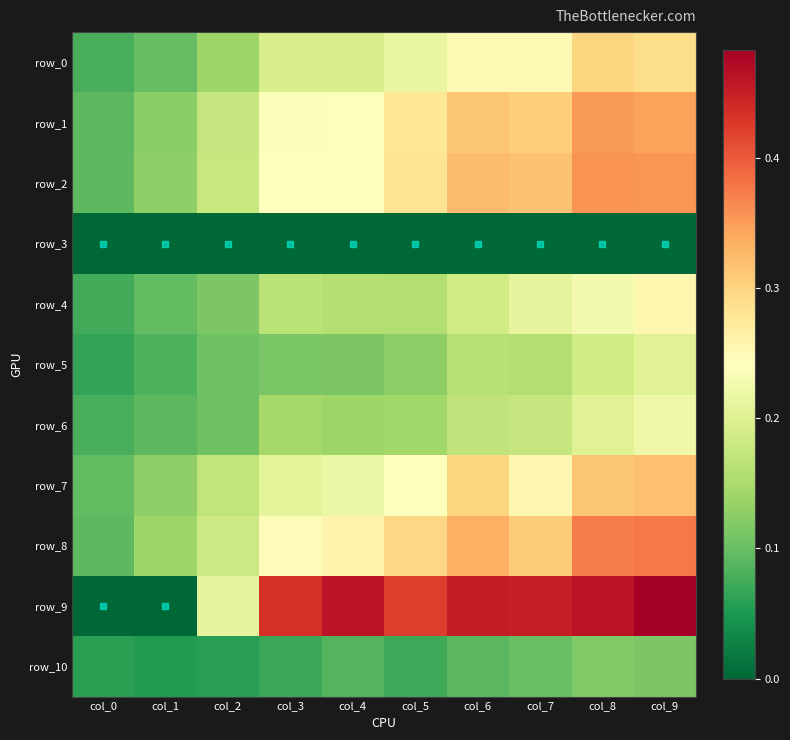

Which category has the highest value in the row_4 series?

col_9